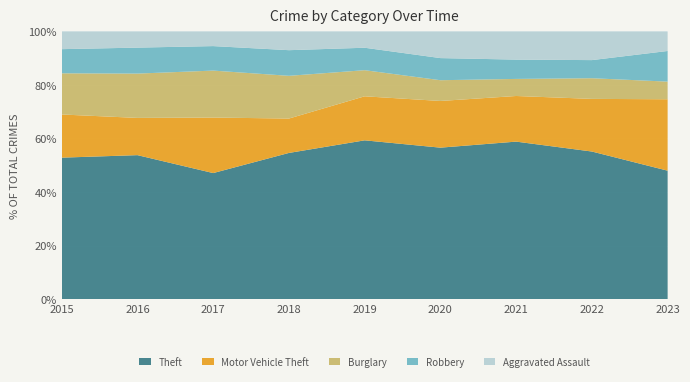

The value of Theft at 2020 is 56.6. True or false?

True